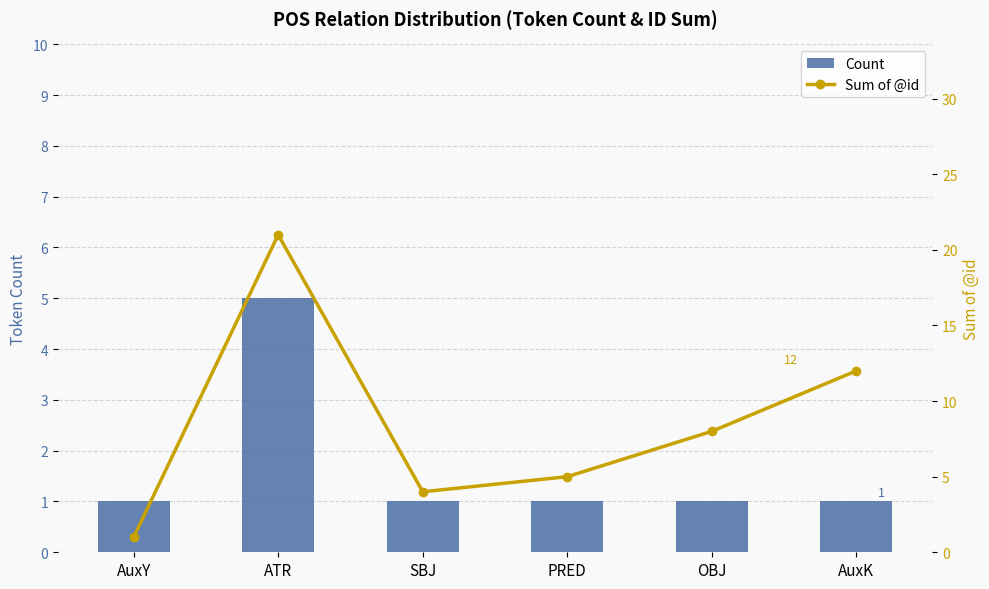

What is the average value of the Count series?

2